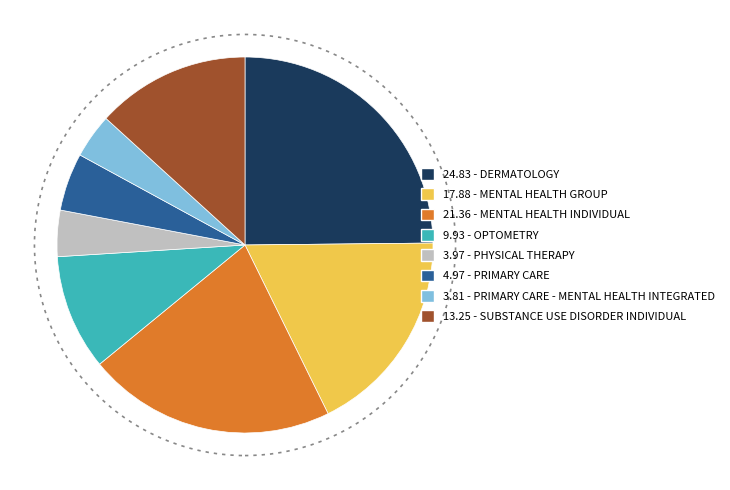

Is there a majority slice in this chart?

No